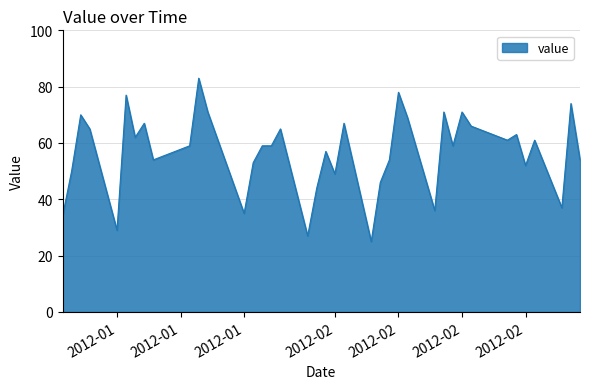

What is the maximum value shown in the chart?

83